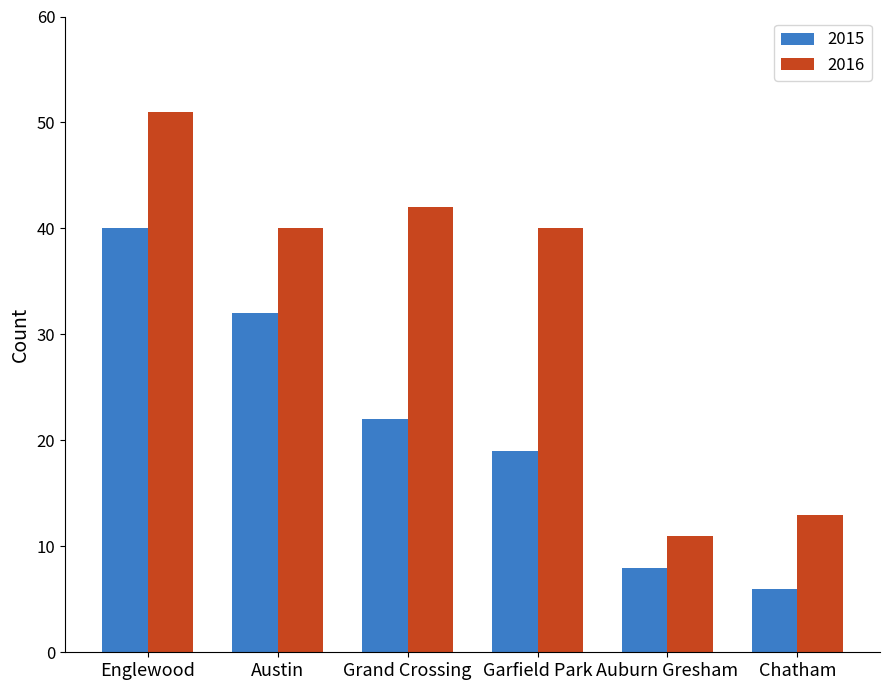

What is the sum of the 2015 values at Chatham and Auburn Gresham?

14